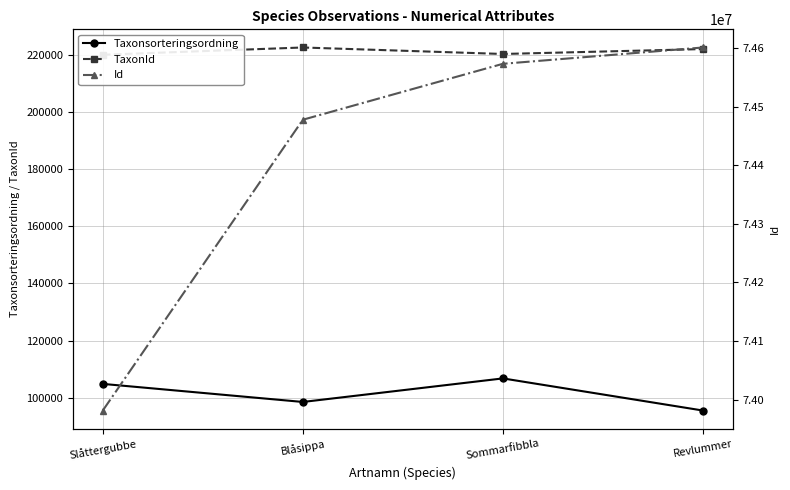

True or false: Taxonsorteringsordning and TaxonId cross at least once.

False